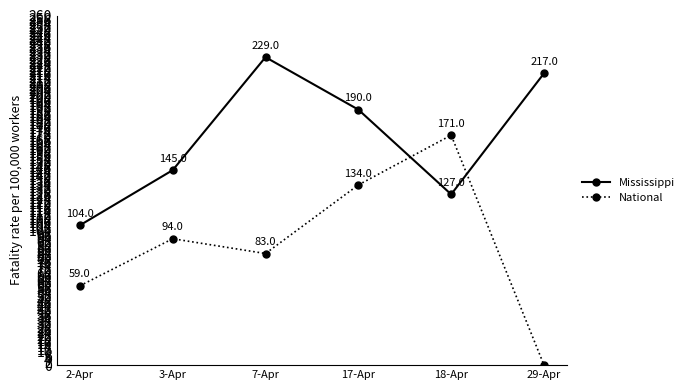

How many lines are shown in the chart?

2